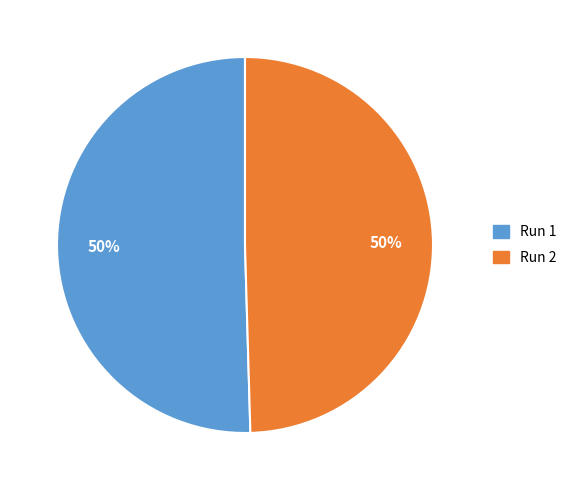

To the nearest percent, what is the average slice percentage?

50%